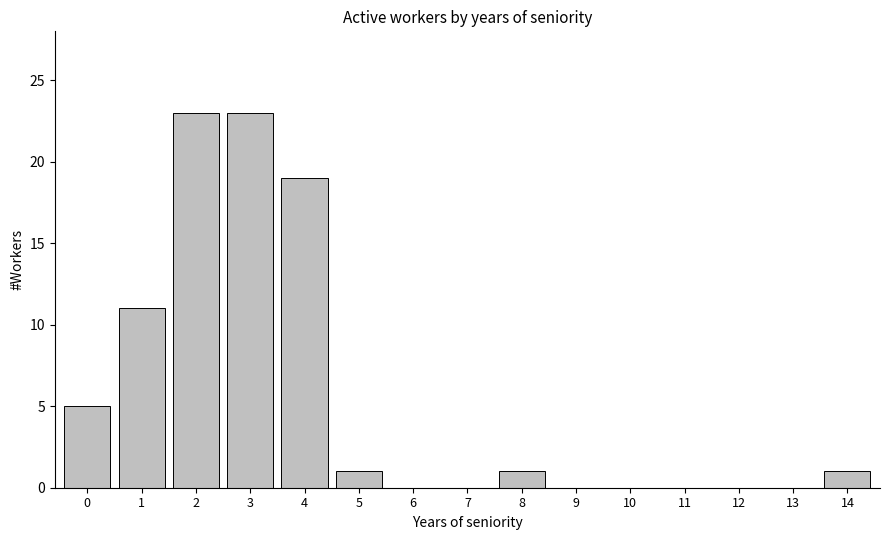

Reading left to right, extract all data points from this chart.

0=5	1=11	2=23	3=23	4=19	5=1	6=0	7=0	8=1	9=0	10=0	11=0	12=0	13=0	14=1